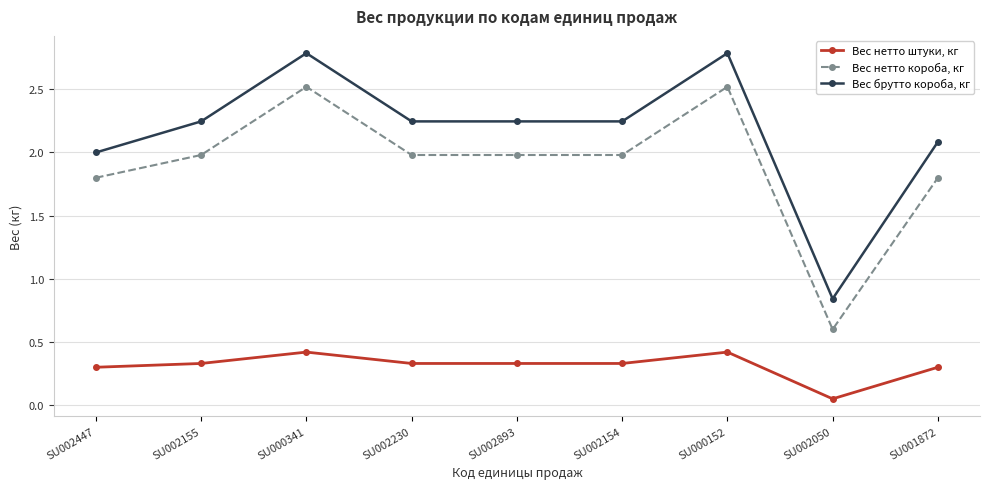

What are all the series names shown in the legend?

Вес нетто штуки, кг, Вес нетто короба, кг, Вес брутто короба, кг